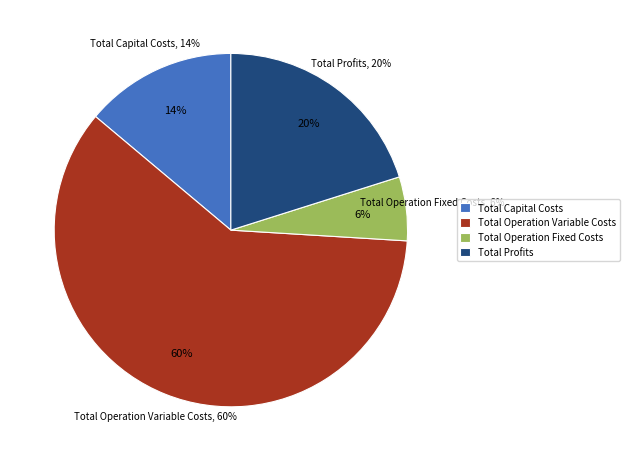

Does Total Capital Costs represent more than half of the total?

No